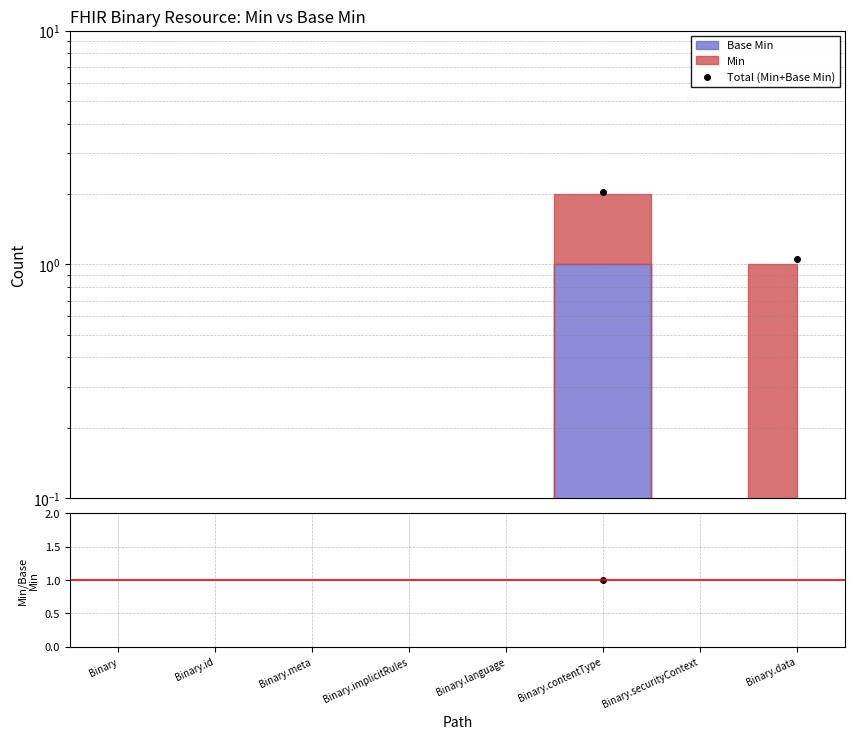

True or false: Min / Base Min has more than 1 points higher than both neighbors.

False